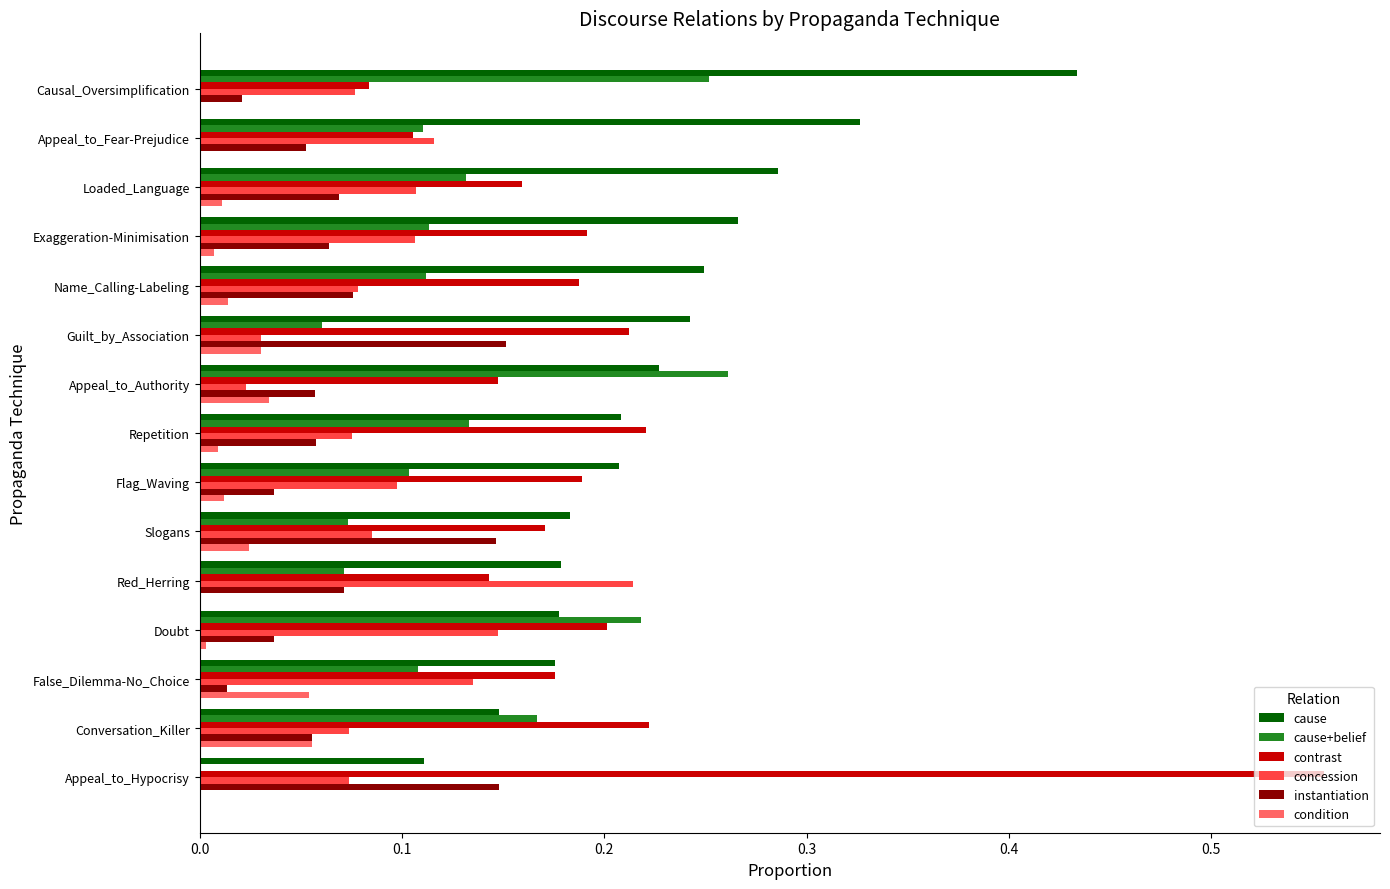

Which category has the highest value across all series?

Appeal_to_Hypocrisy